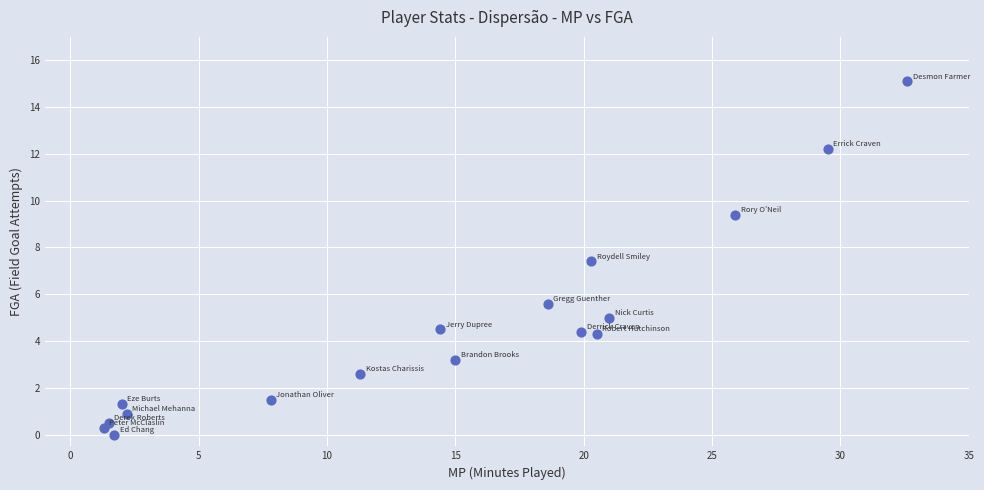

What Y value in the scatter plot is closest to 7?

7.4